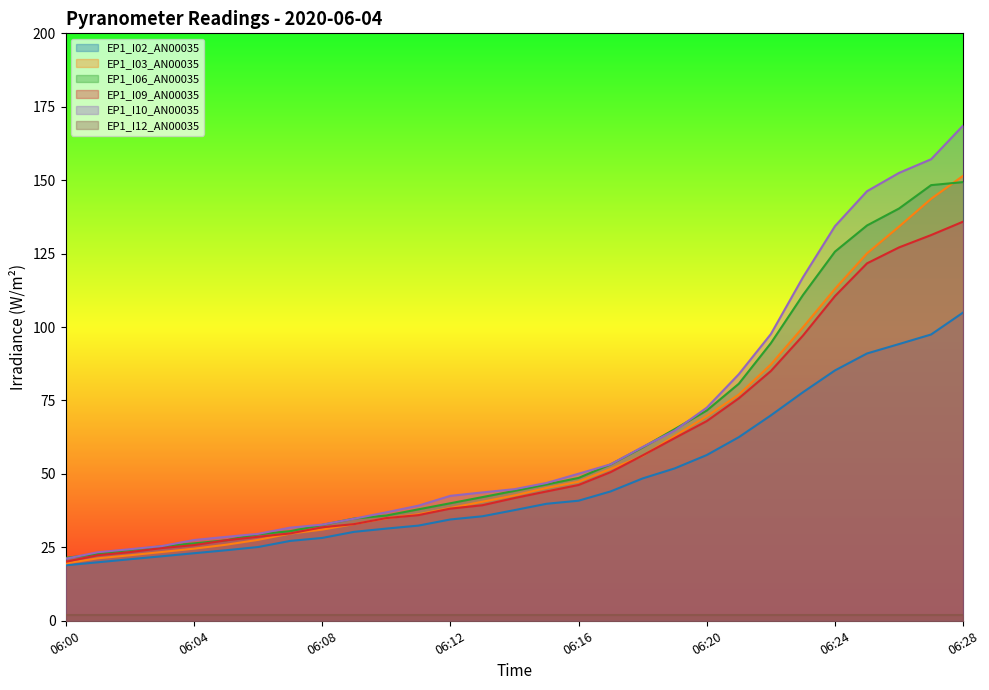

Which category has the highest value in the EP1_I10_AN00035 series?

06:28